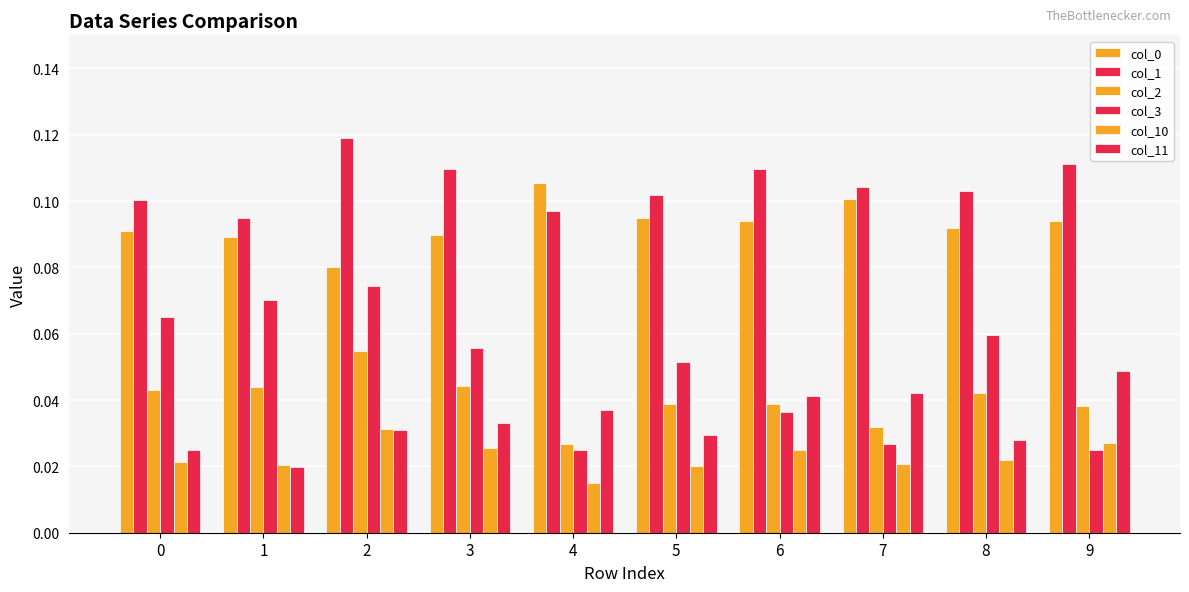

Is the value of col_1 at 2 greater than the value of col_10 at 7?

Yes